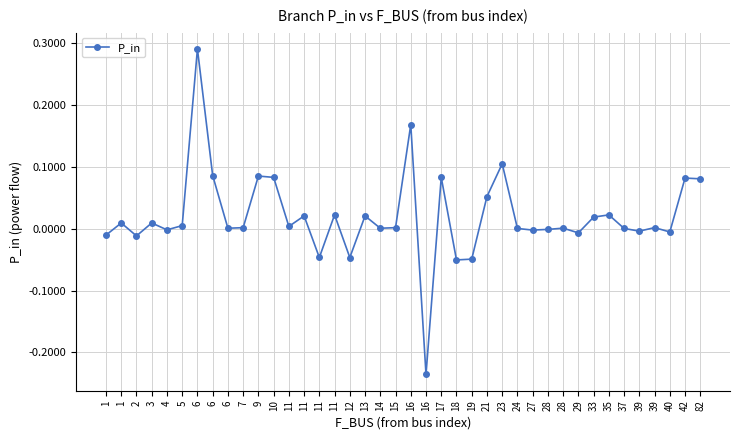

Count the number of data series in this chart.

1